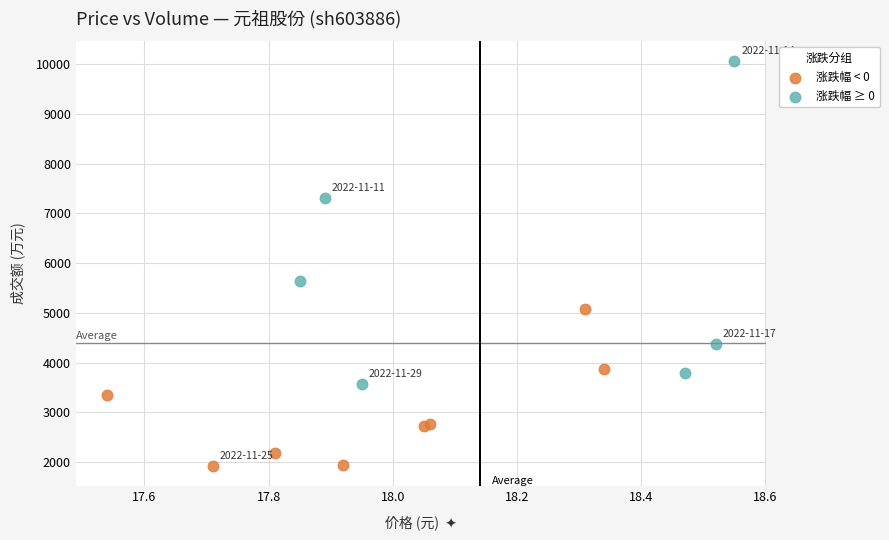

Which series reaches the minimum Y coordinate?

涨跌幅 < 0